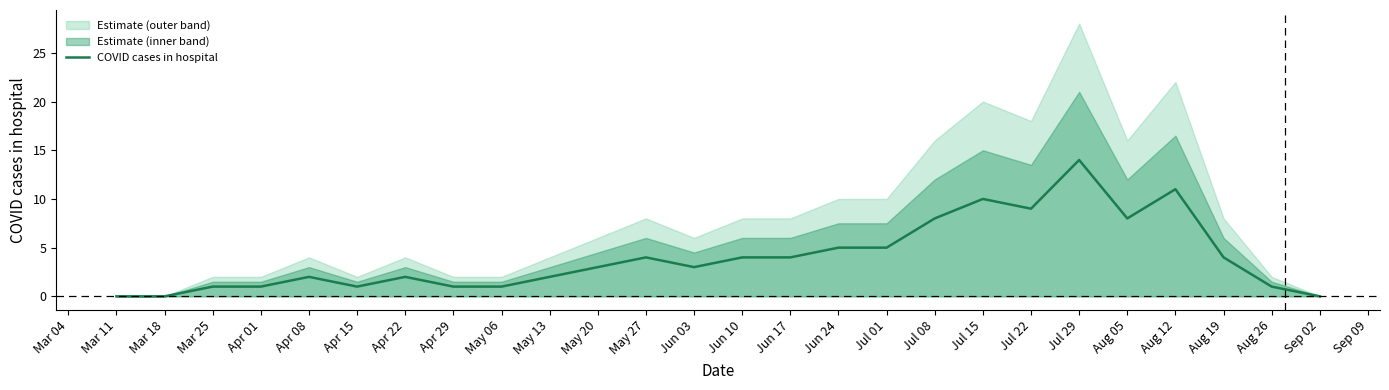

What is the greatest value displayed?

14